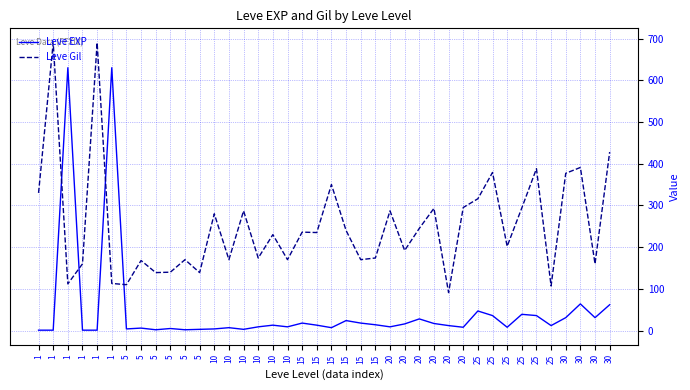

What is the difference between the Leve Gil values at 5 and 5?

60